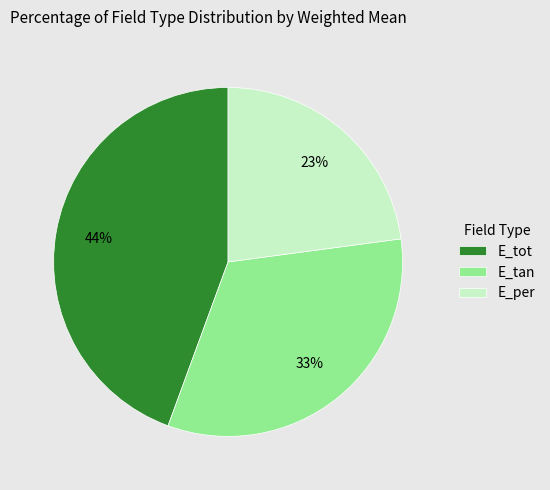

Does E_tot account for over 50% of the chart?

No